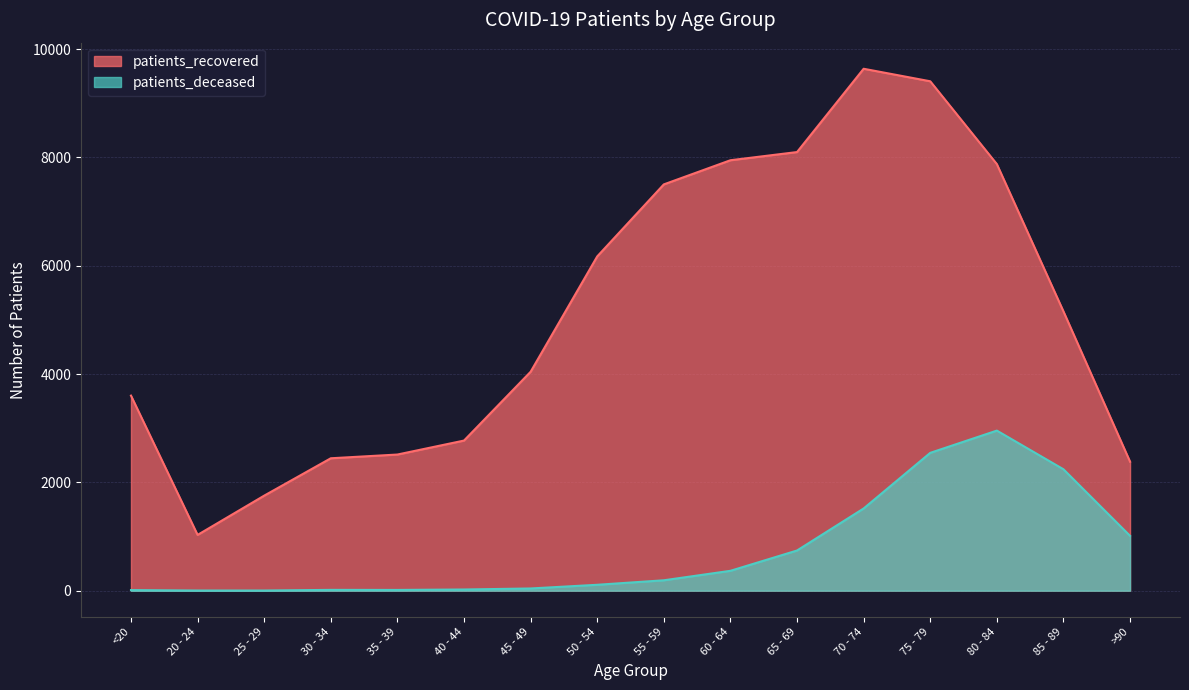

What is the difference between the maximum and second lowest values in the patients_recovered series?

7882